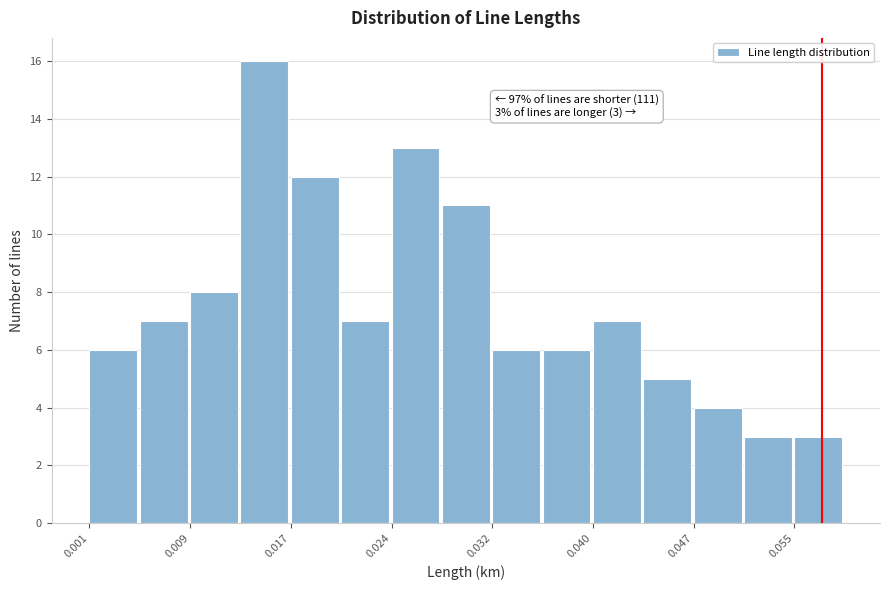

Around what value on the x-axis is the tallest bar? Give the approximate position of its centre, as read against the axis.

0.015